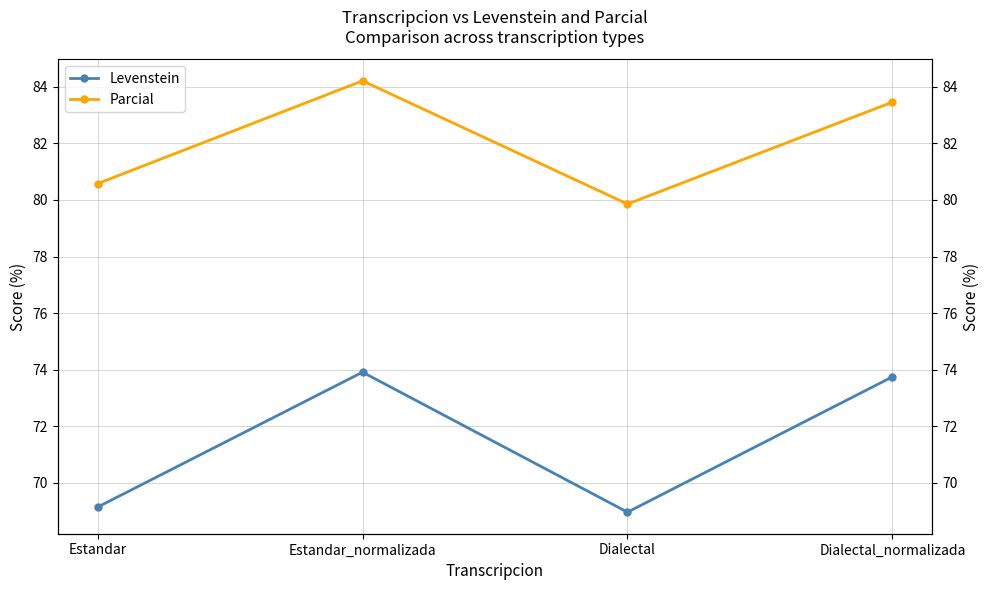

At which label does Levenstein reach its peak?

Estandar_normalizada